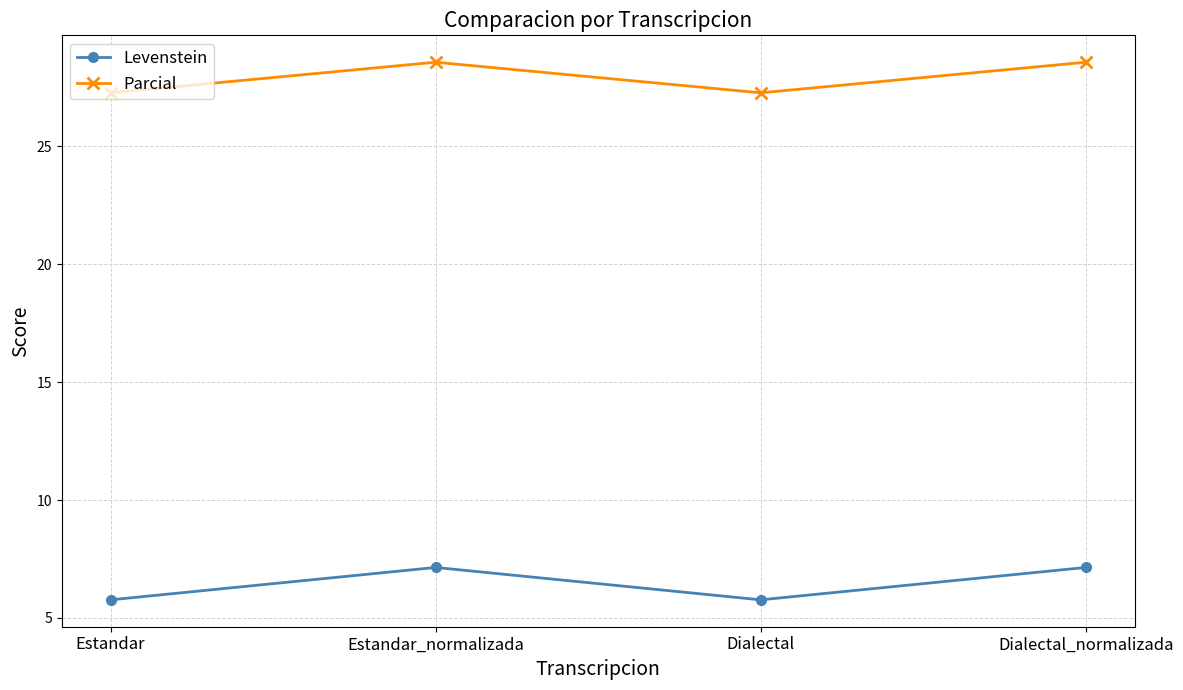

What is the spread (max minus min) of values at Estandar_normalizada?

21.4